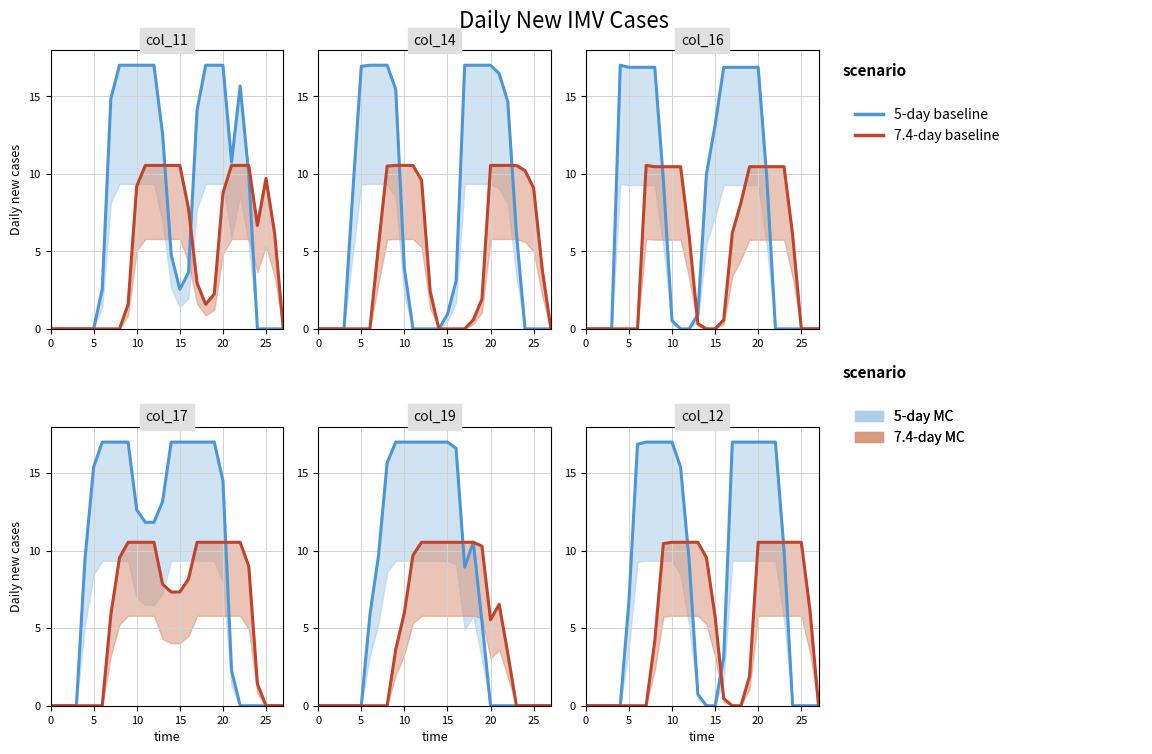

Which series has the widest spread of values?

5-day baseline